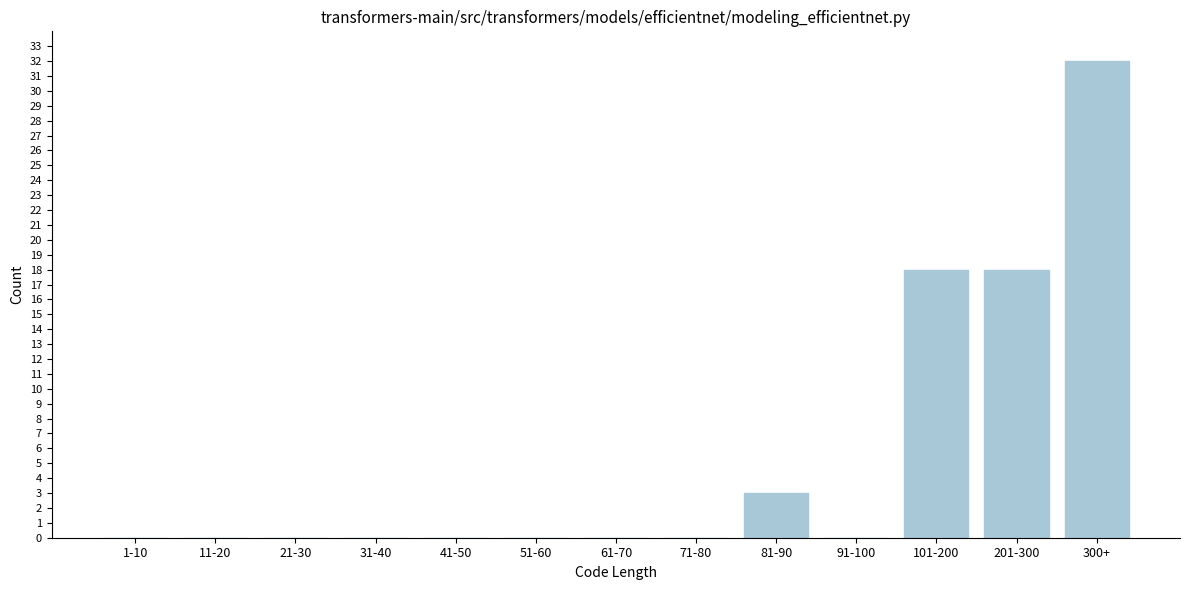

Reading left to right, transcribe all the data shown in this chart.

1-10=0	11-20=0	21-30=0	31-40=0	41-50=0	51-60=0	61-70=0	71-80=0	81-90=3	91-100=0	101-200=18	201-300=18	300+=32